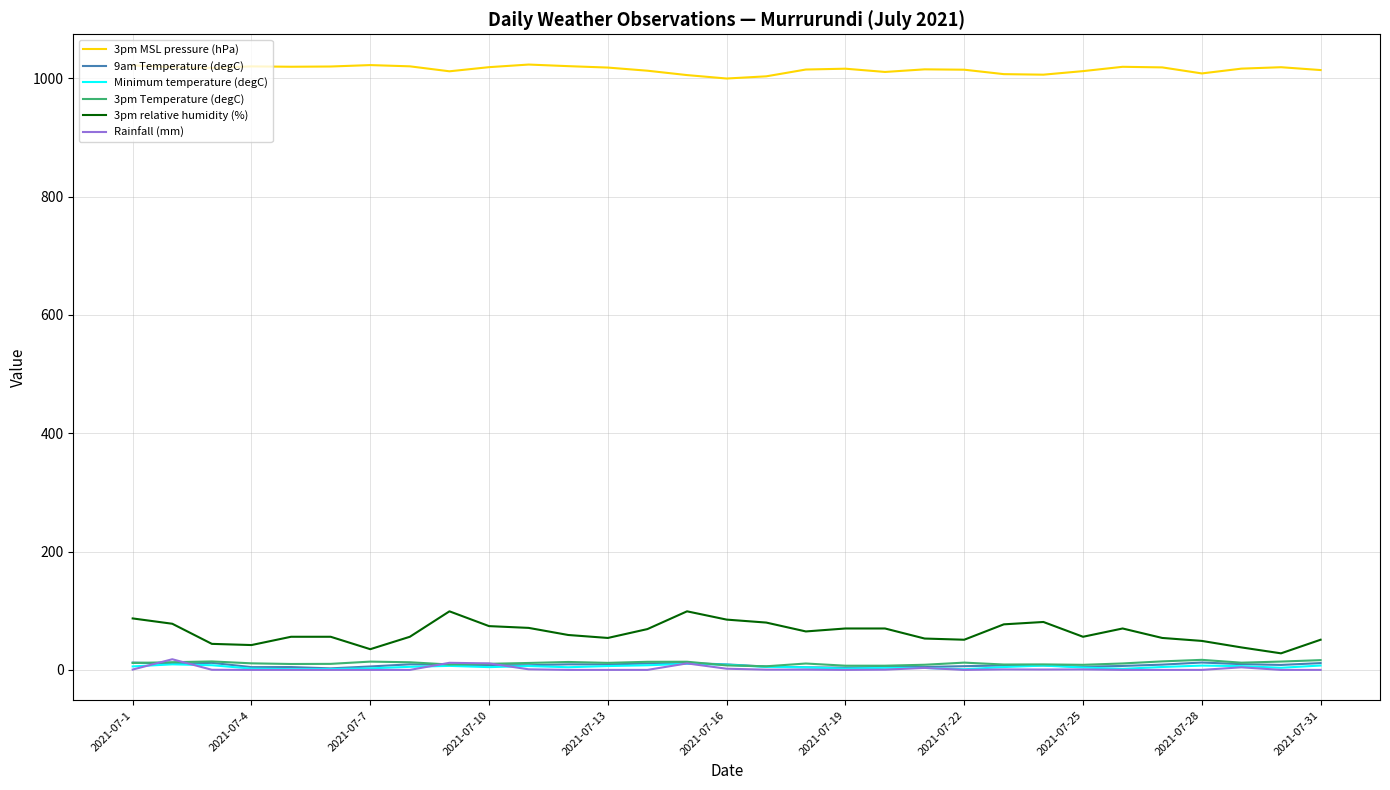

Which series has the largest total across all categories?

3pm MSL pressure (hPa)